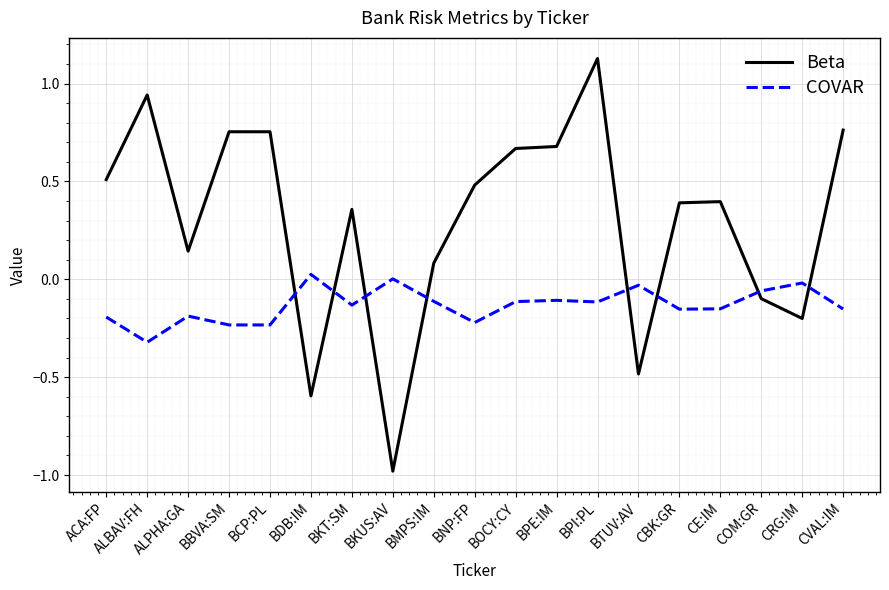

Is the value of Beta at ALBAV:FH greater than the value of COVAR at ALBAV:FH?

Yes